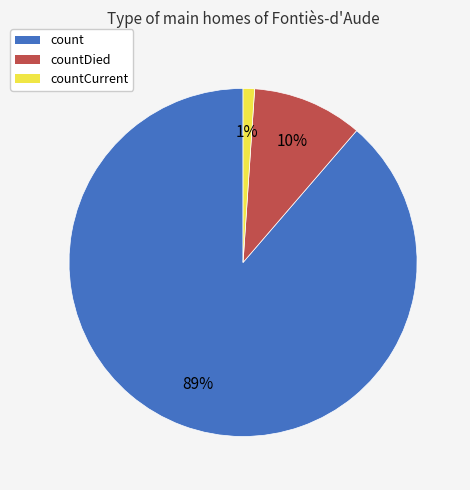

Is there a majority slice in this chart?

Yes